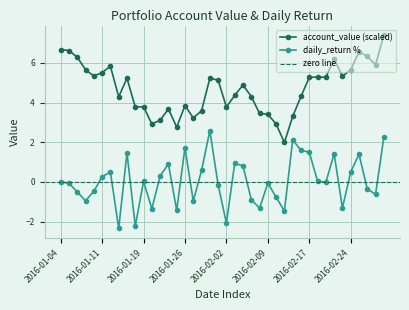

Is it true that daily_return_pct equals -1.3 at 2016-02-08?

True